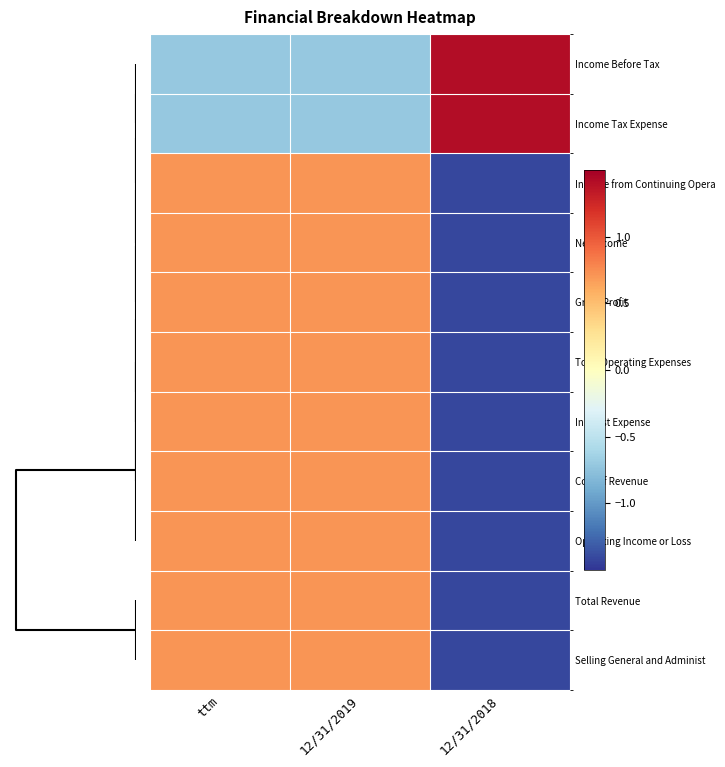

What is the minimum value shown in the chart?

-1.4